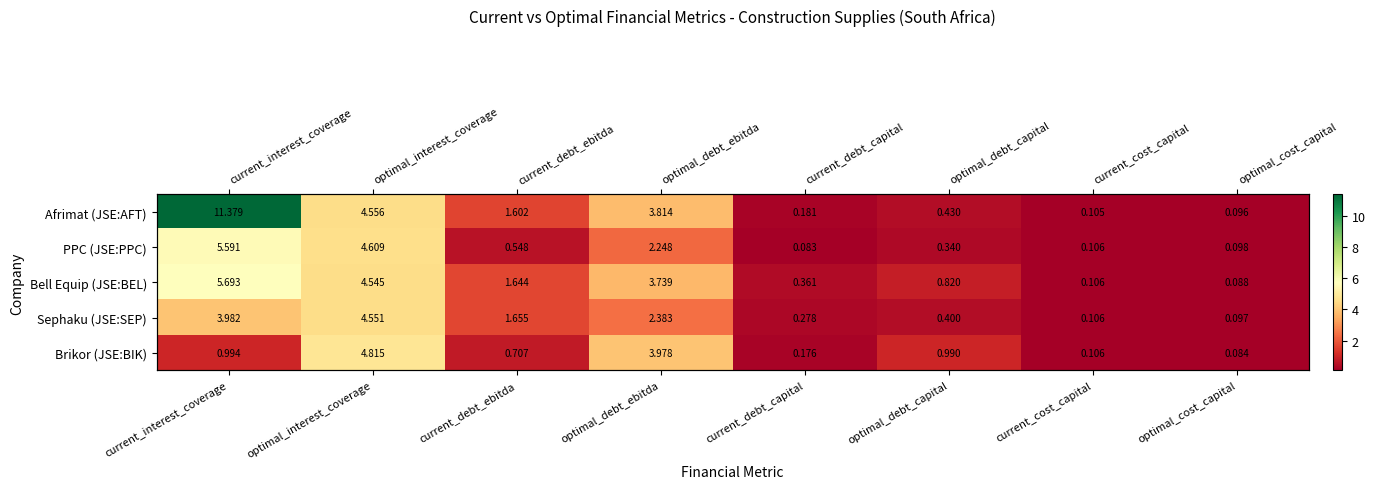

The PPC (JSE:PPC) series shows 0.1 at optimal_cost_capital. True or false?

True